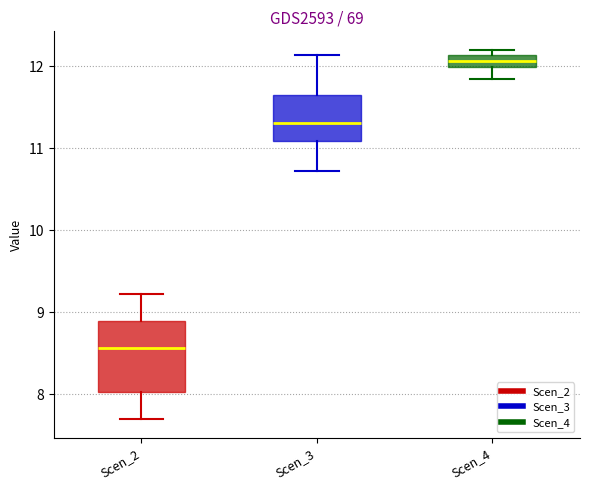

Which box has the highest median line?

Scen_4